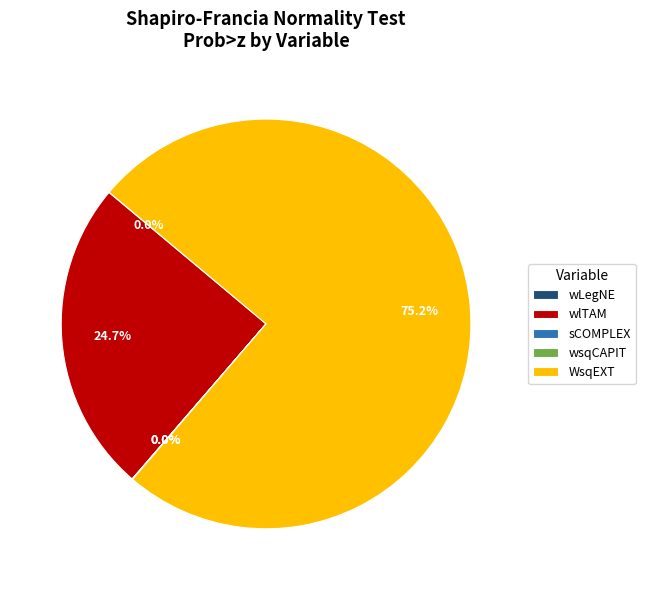

Which slice represents more than half of the pie?

WsqEXT